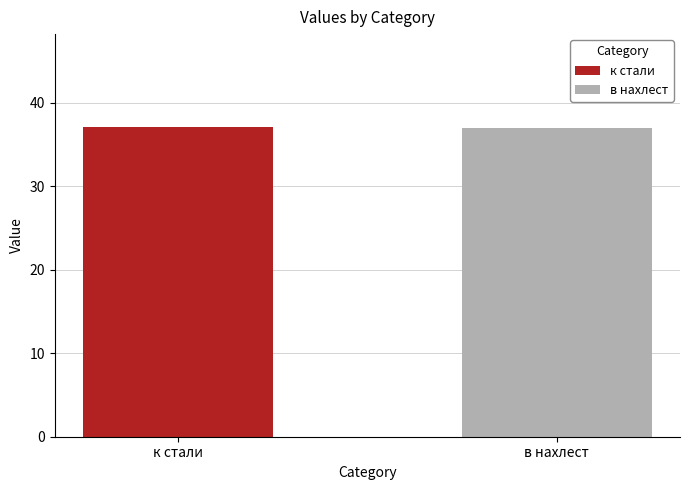

Which series has the widest spread of values?

к стали